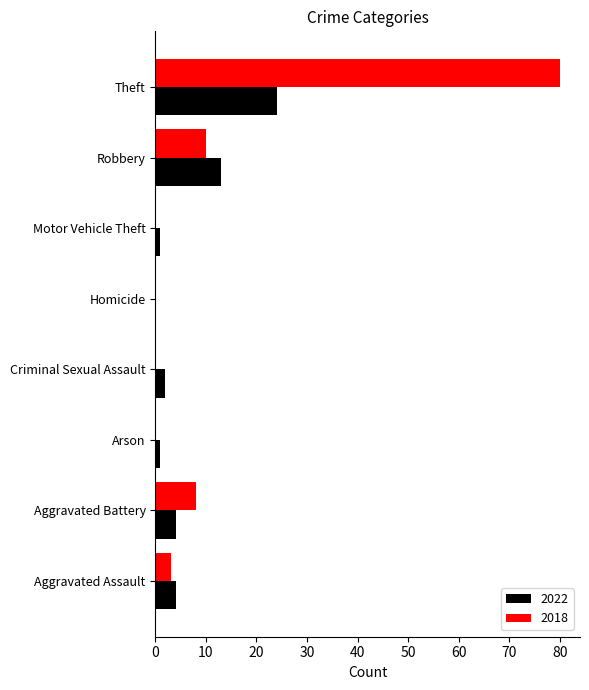

True or false: 2022 has a value of 4 at Aggravated Assault.

True